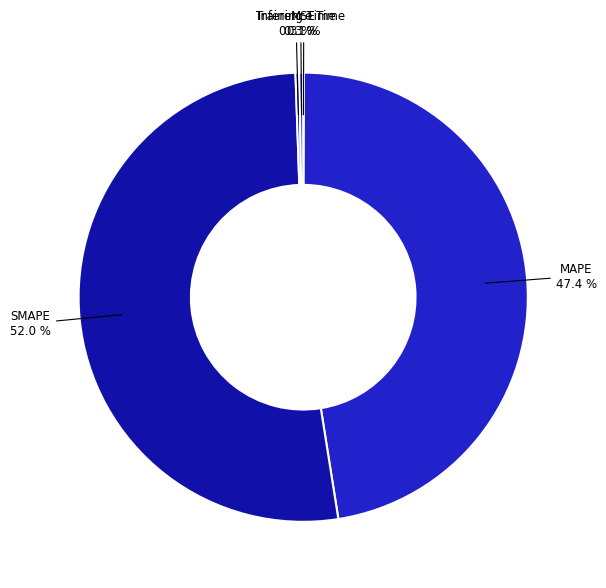

Which slice represents more than half of the pie?

SMAPE